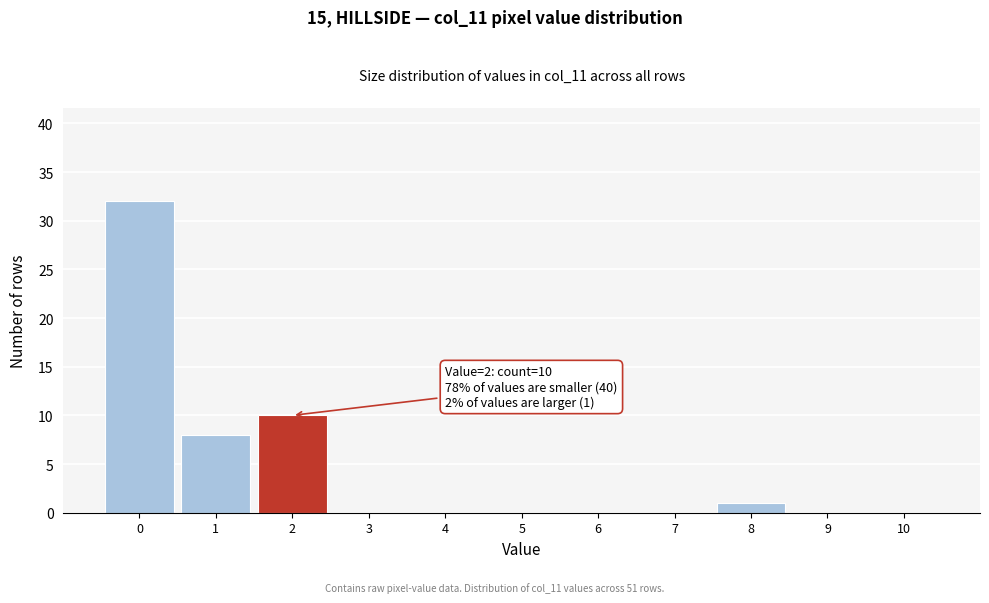

Over which range of the x-axis is the bar tallest?

-0.5 to 0.5